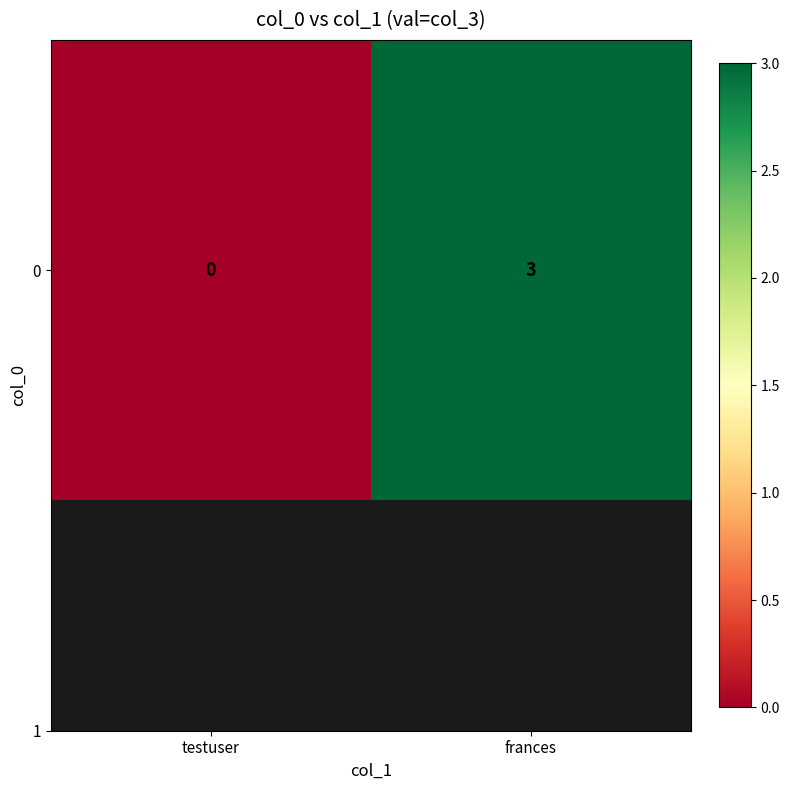

Reading right to left, transcribe all the data shown in this chart.

frances=3	testuser=0